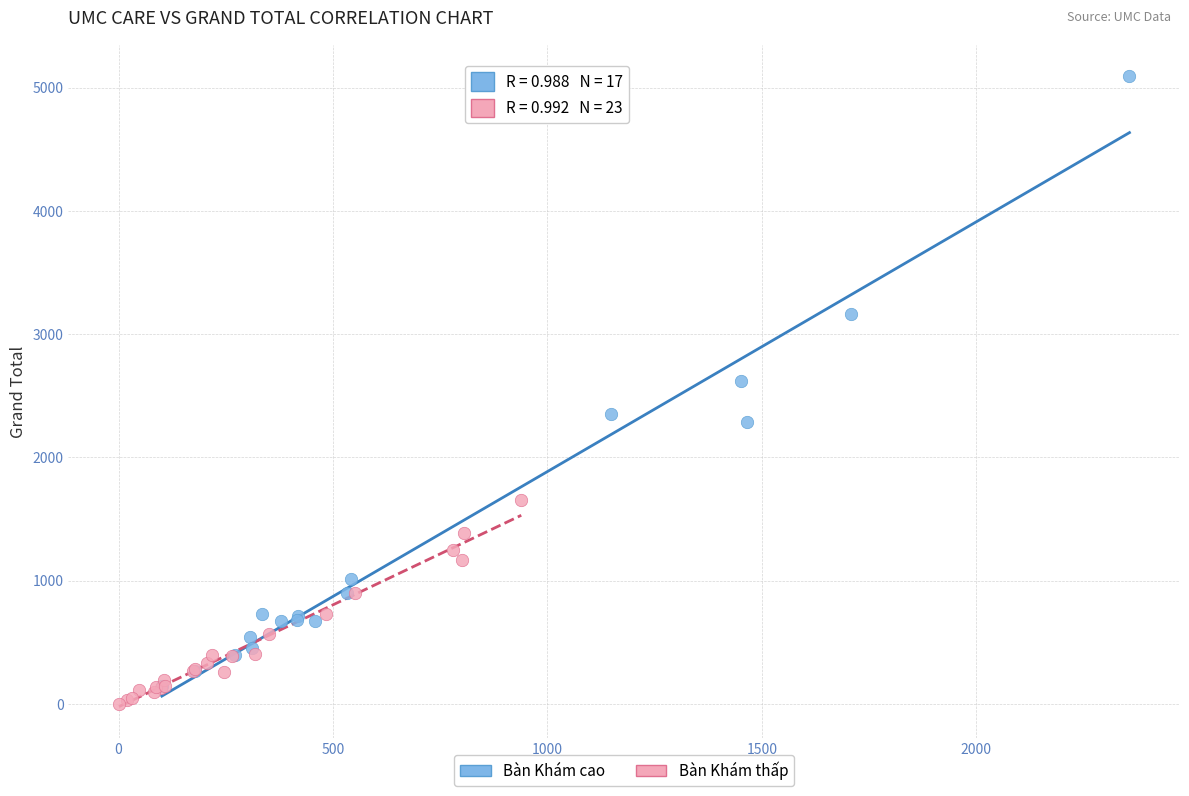

What are all the series names shown in the legend?

Bàn Khám cao, Bàn Khám thấp